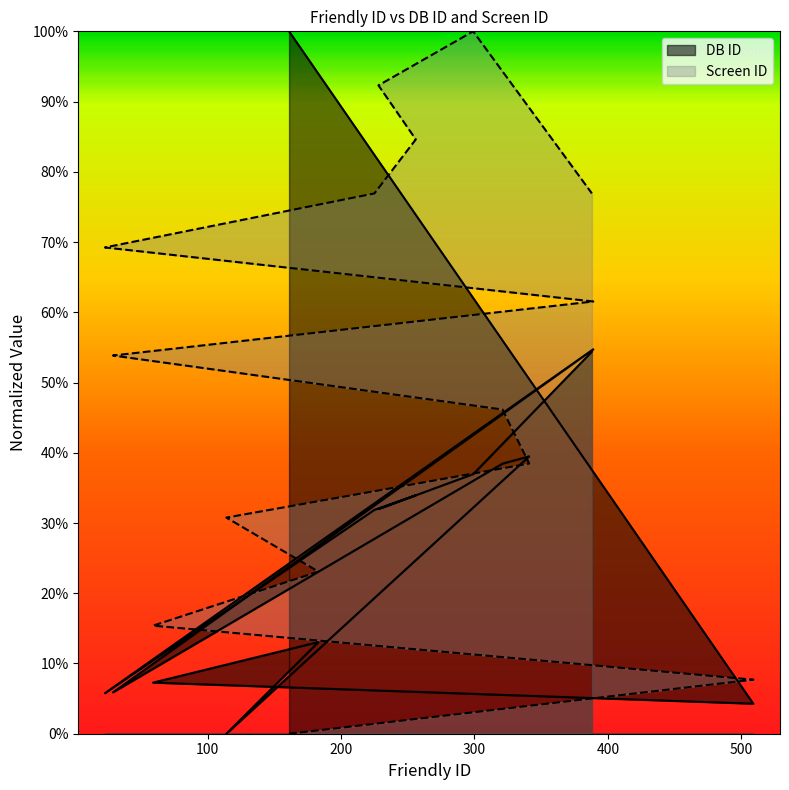

Which series has the widest spread of values?

DB ID